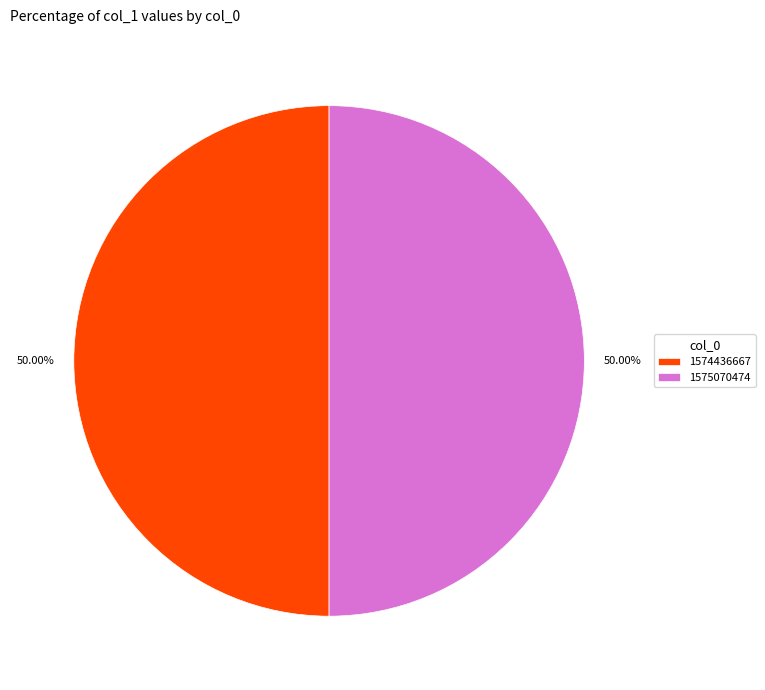

Combined, do 1575070474 and 1574436667 account for over 50%?

Yes